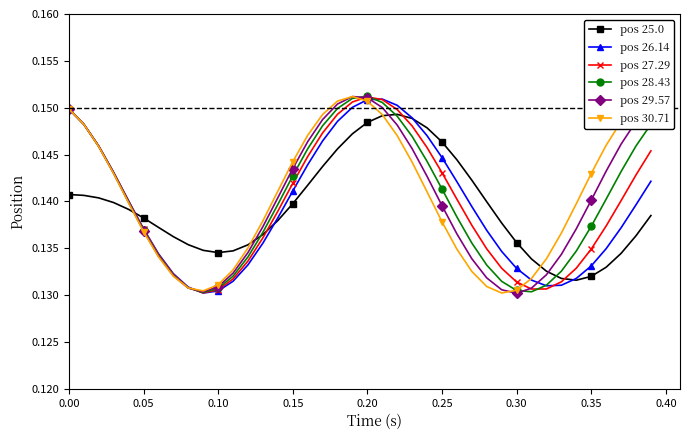

After their last crossing, which series has the higher values: pos 26.14 or pos 30.71?

pos 30.71